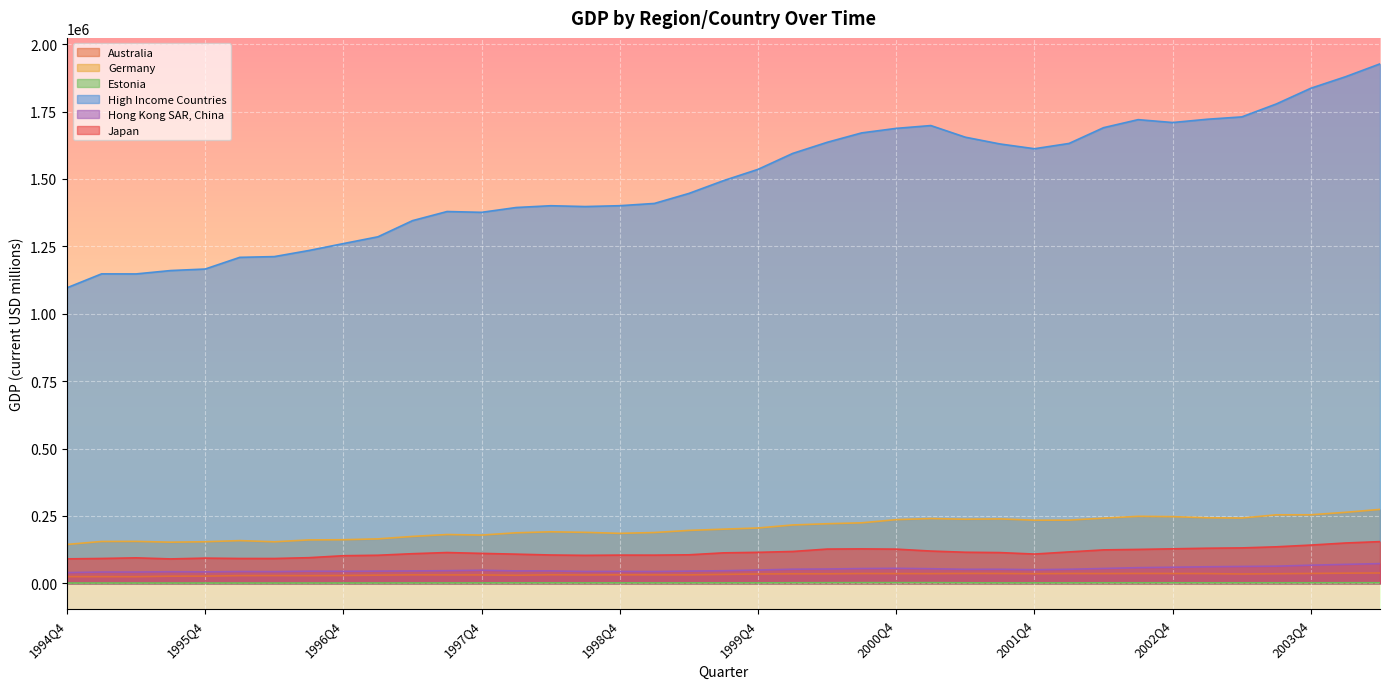

At which category does Australia reach its first local valley?

1995Q2